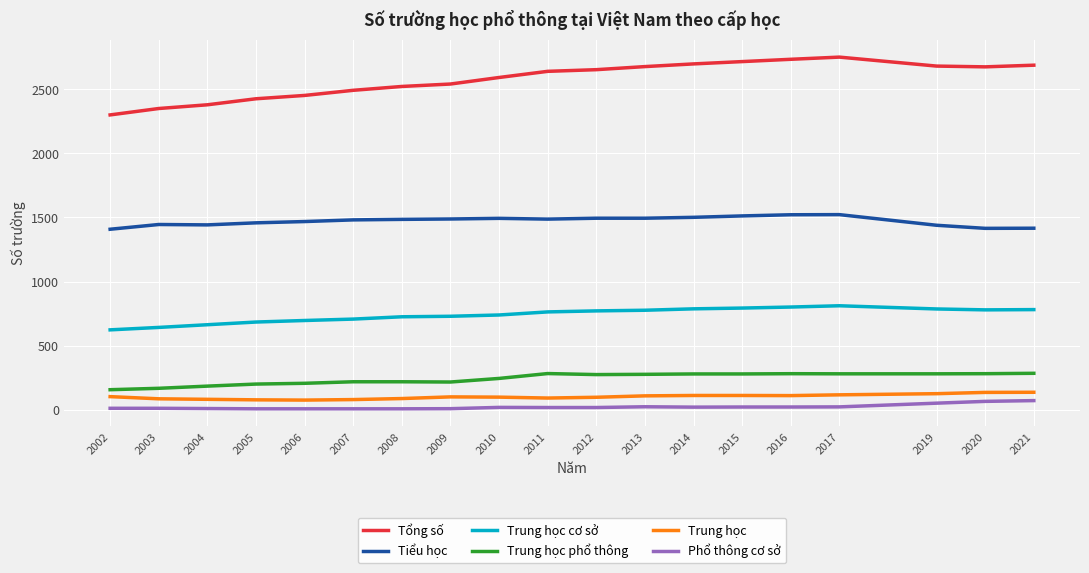

True or false: Trung học phổ thông and Trung học cơ sở cross at least once.

False